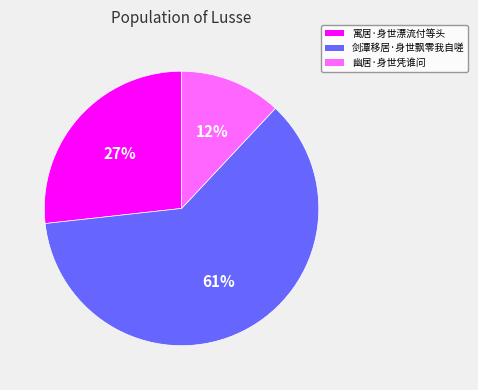

True or false: 剑潭移居·身世飘零我自嗟 accounts for 51% of the total.

False